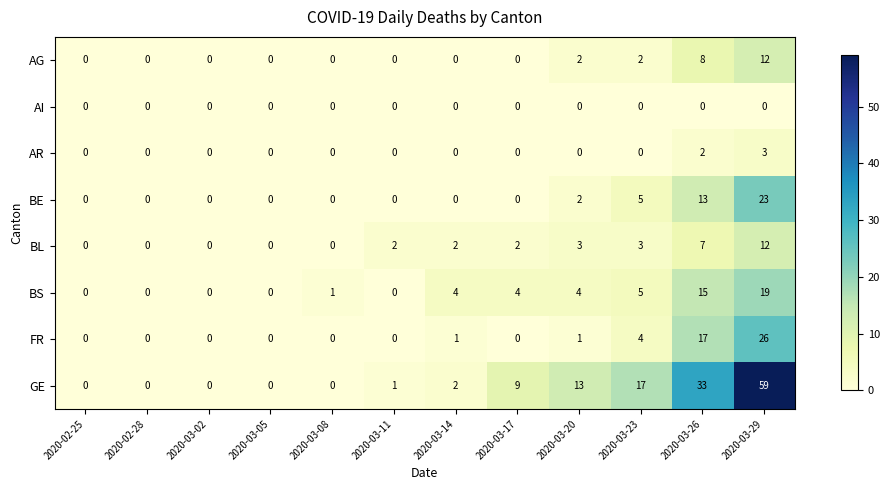

What is the average value of the BS series?

4